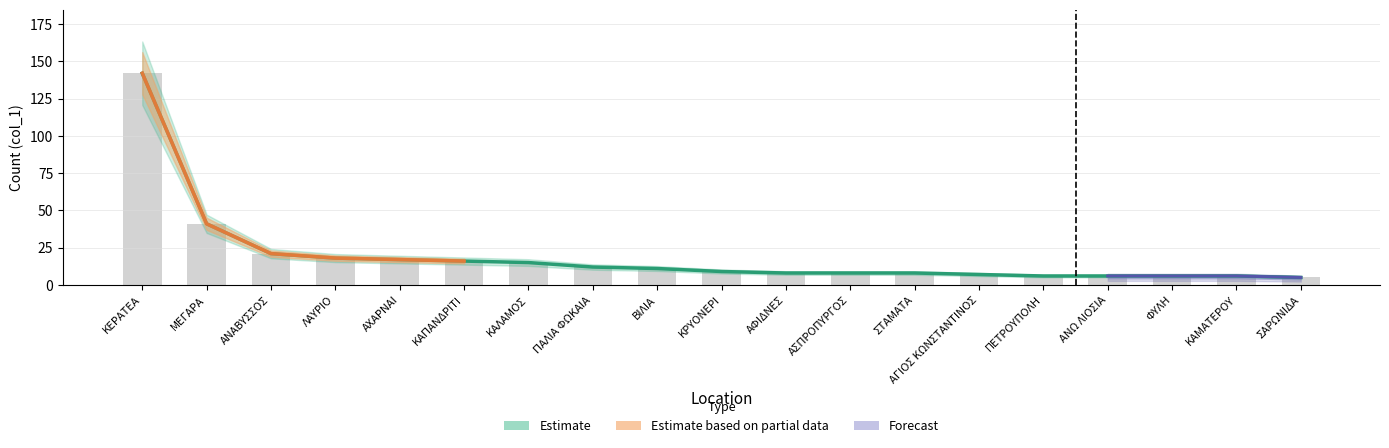

What is the difference between the maximum and minimum values in the col_2 series?

137